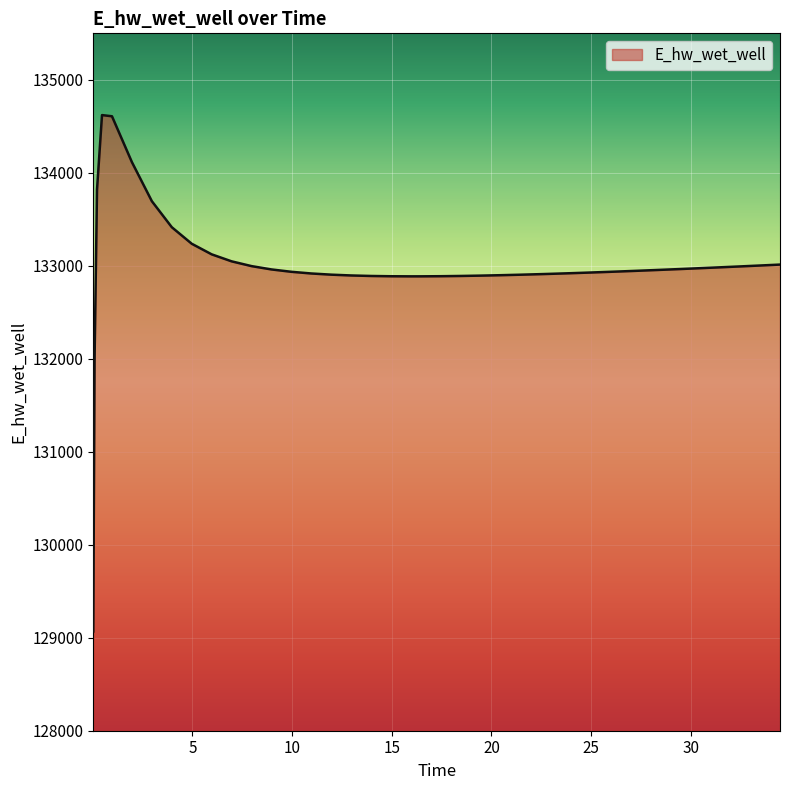

What is the maximum value shown in the chart?

134620.7